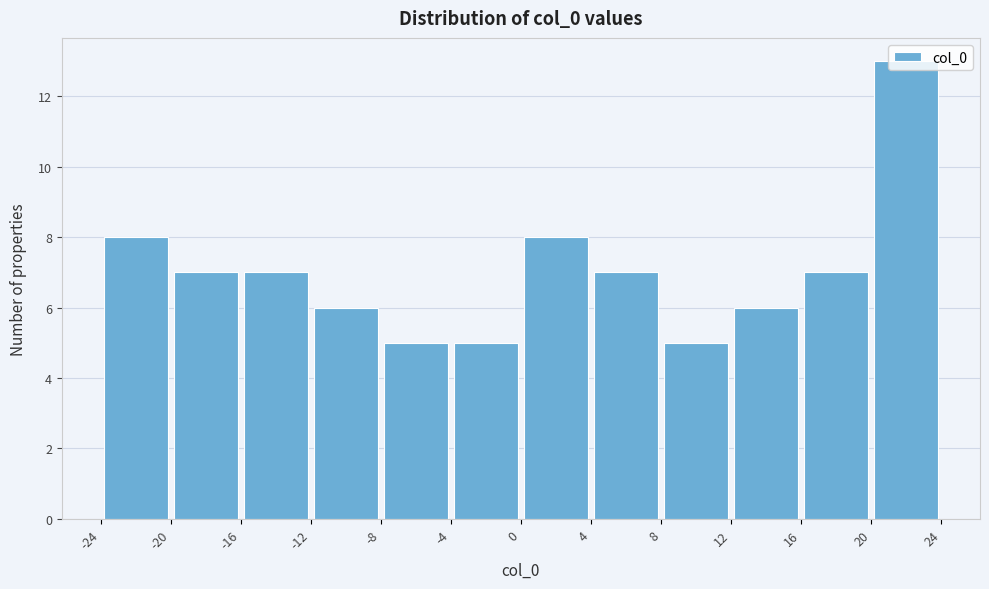

Over which range of the x-axis is the bar tallest?

20 to 24